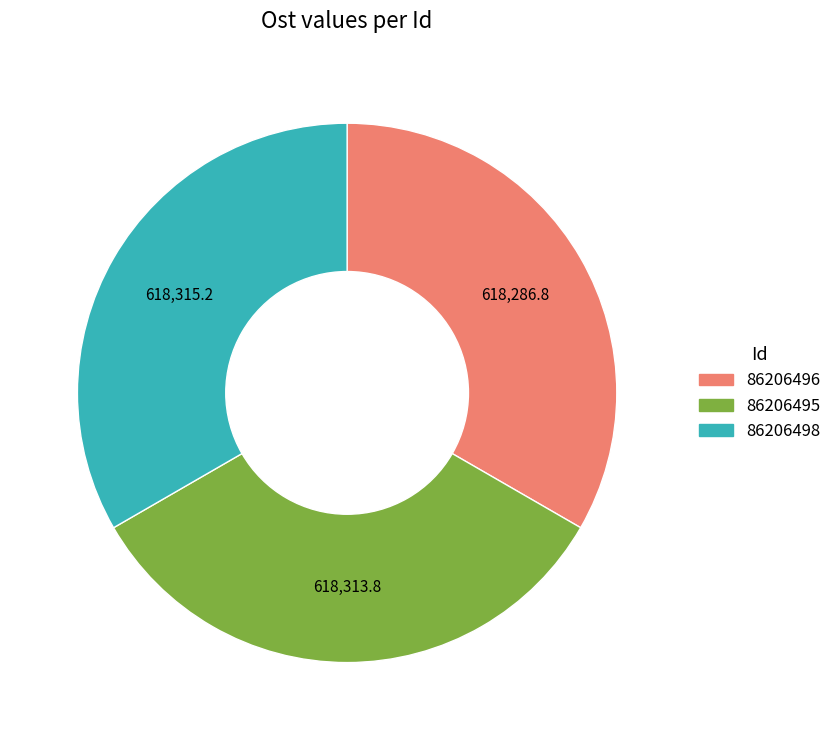

Approximately how many times larger is the value at 86206495 compared to 86206496?

1.0